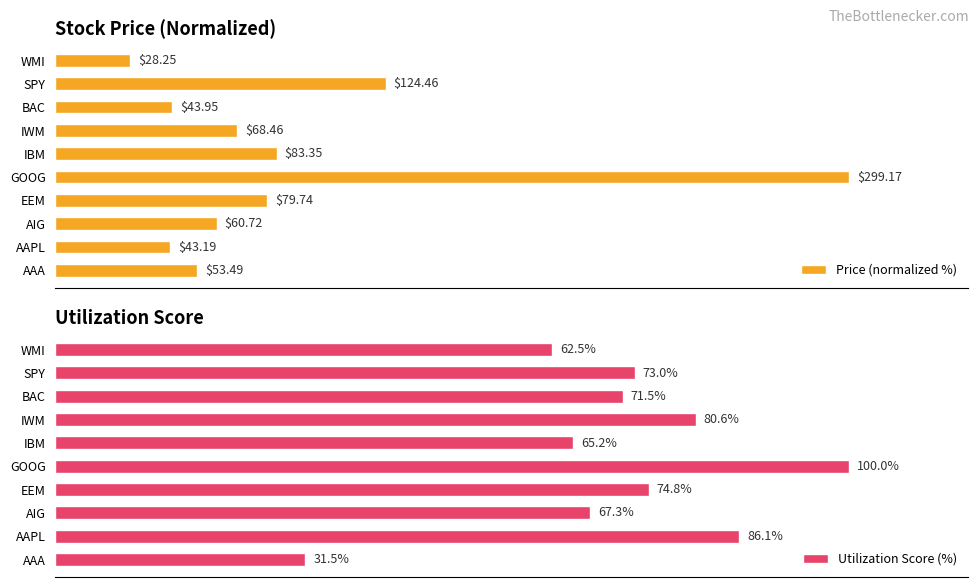

Rank the categories by Utilization Score (%) value from lowest to highest.

AAA, WMI, IBM, AIG, BAC, SPY, EEM, IWM, AAPL, GOOG